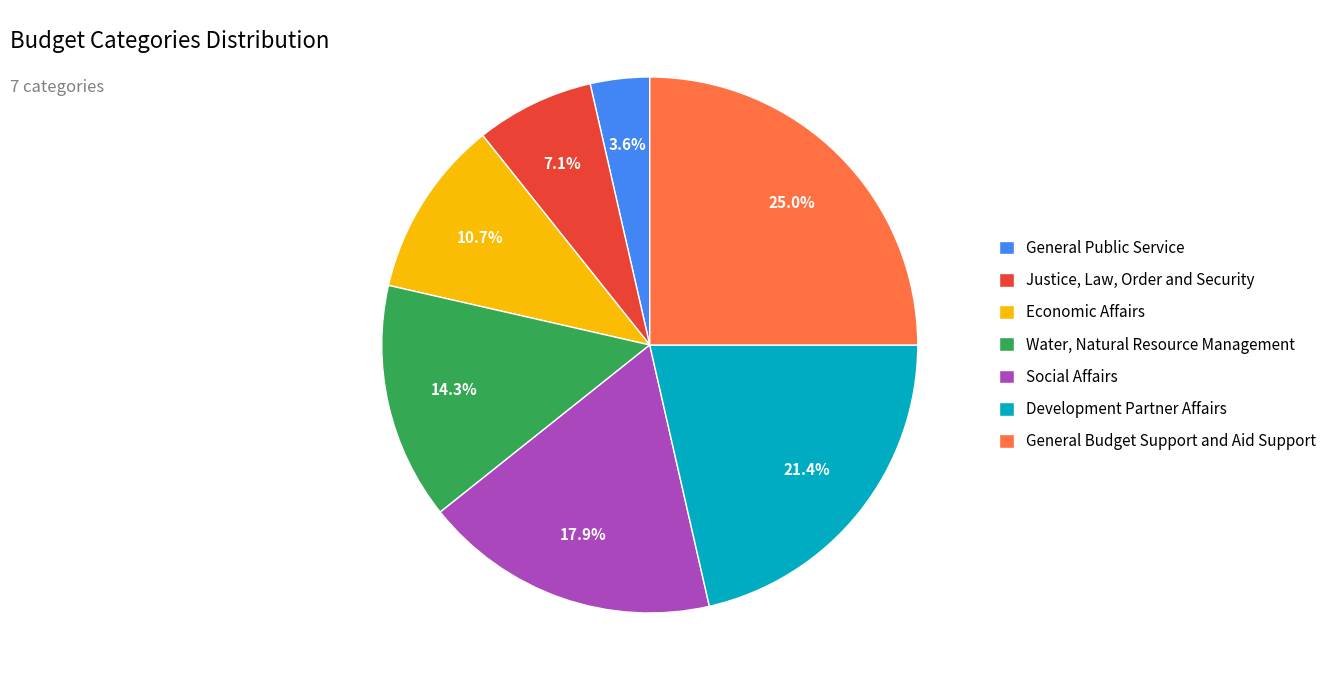

Approximately how many times larger is the value at Justice, Law, Order and Security compared to Economic Affairs?

0.7